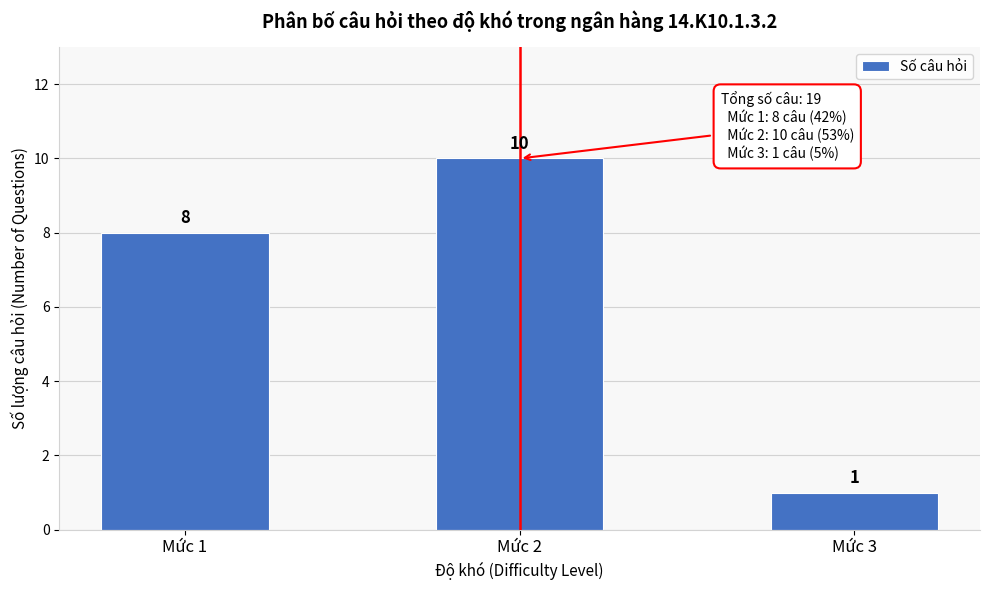

Reading left to right, list all the values displayed in this chart.

Mức 1=8	Mức 2=10	Mức 3=1